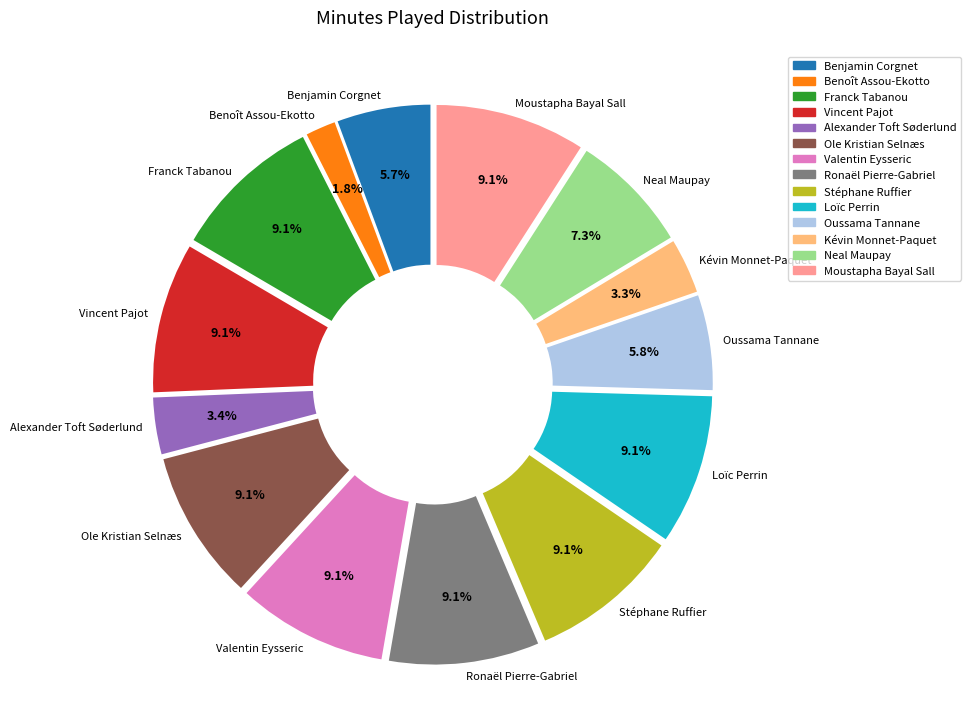

Which slice is the smallest?

Benoît Assou-Ekotto